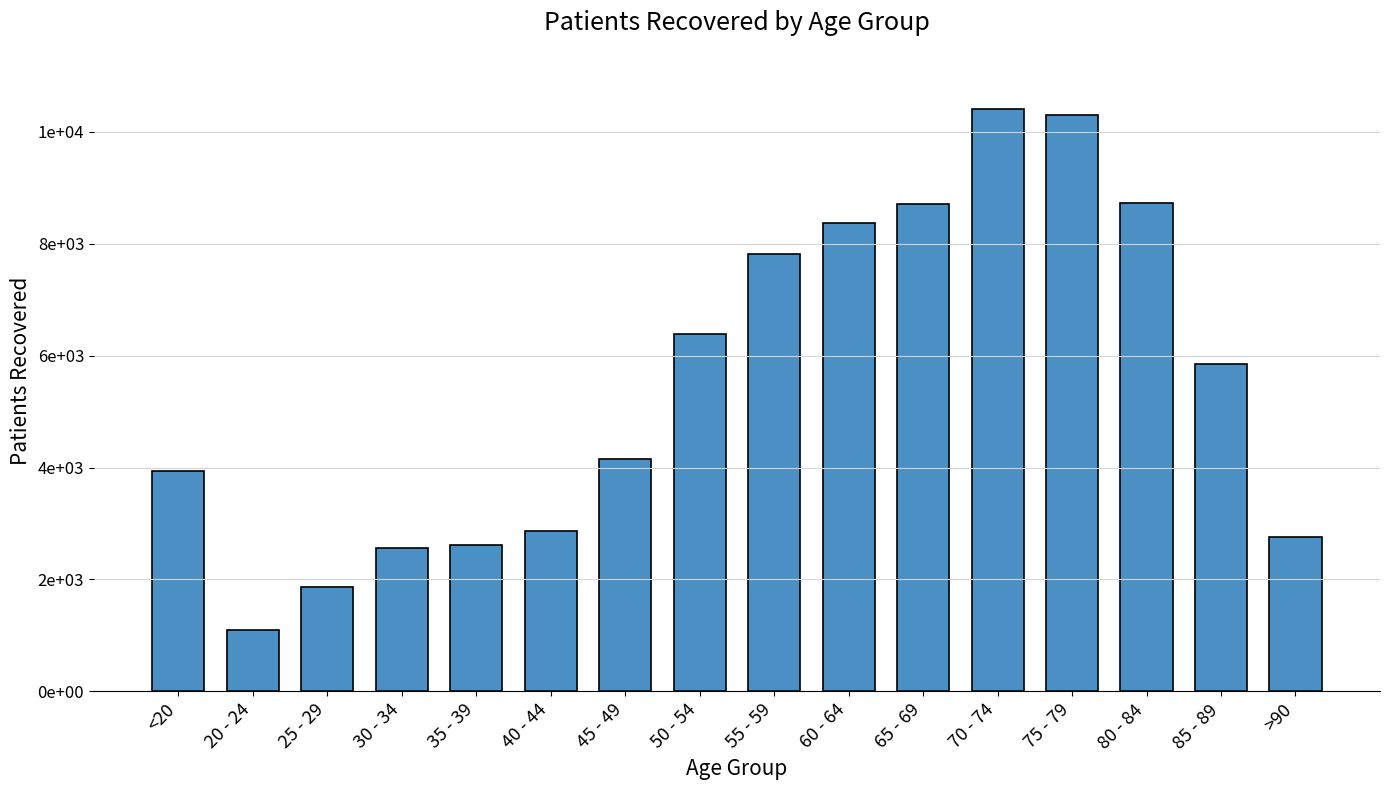

The value at 40 - 44 is 2873. True or false?

True